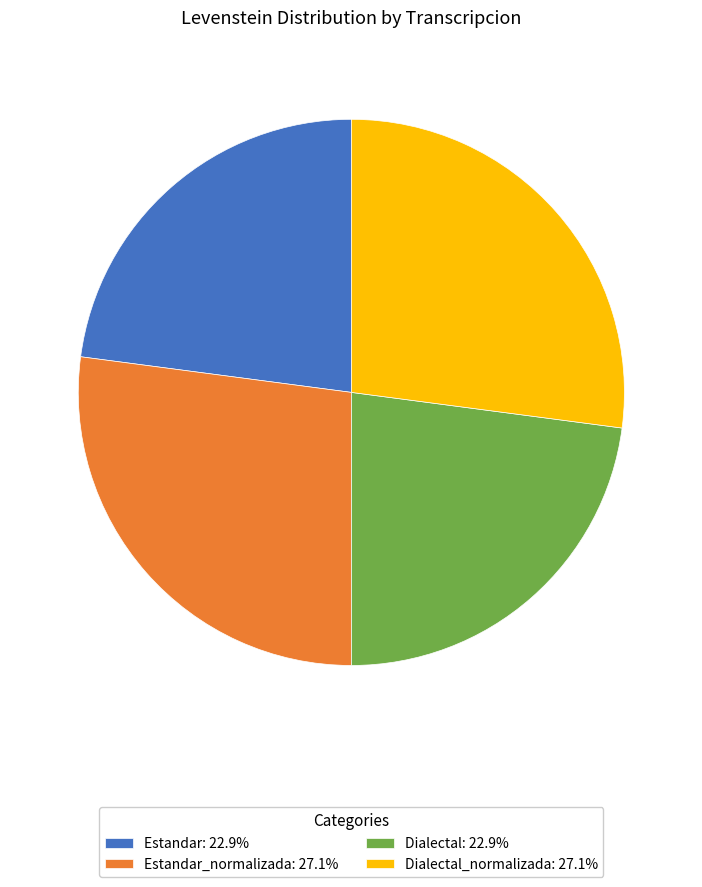

Is Dialectal: 22.9% the majority of the pie?

No